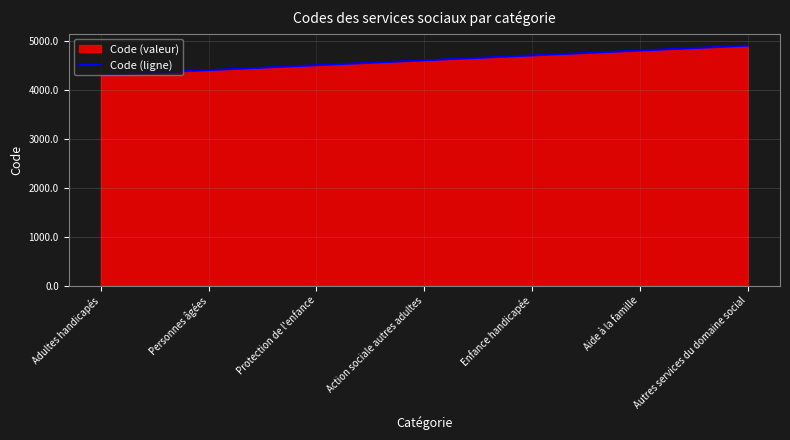

List the labels in order of value, smallest first.

Adultes handicapés, Personnes âgées, Protection de l'enfance, Action sociale autres adultes, Enfance handicapée, Aide à la famille, Autres services du domaine social